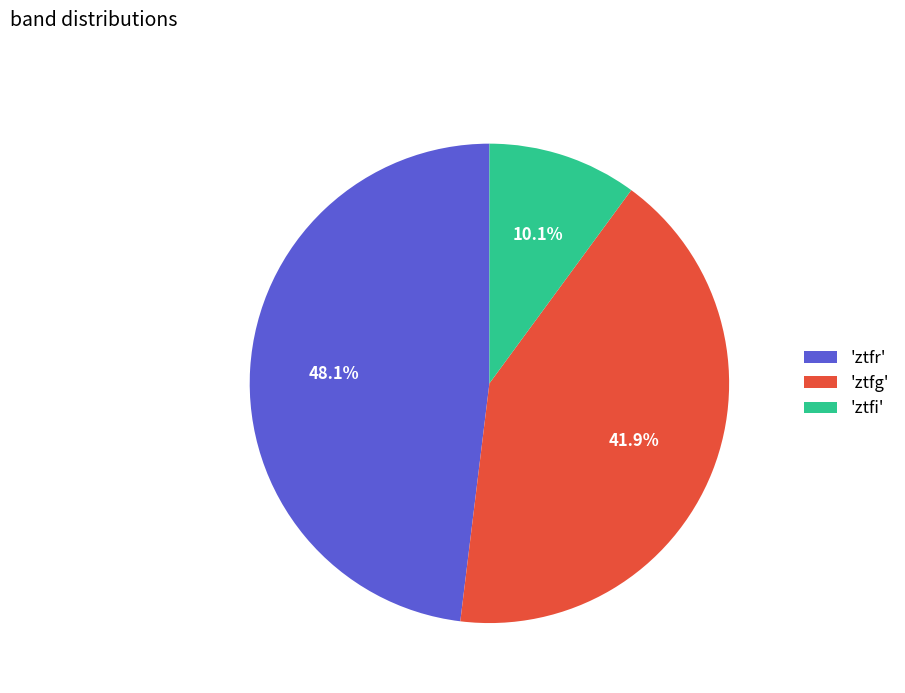

Combined, what portion of the pie is 'ztfg' and 'ztfr'?

89.9%